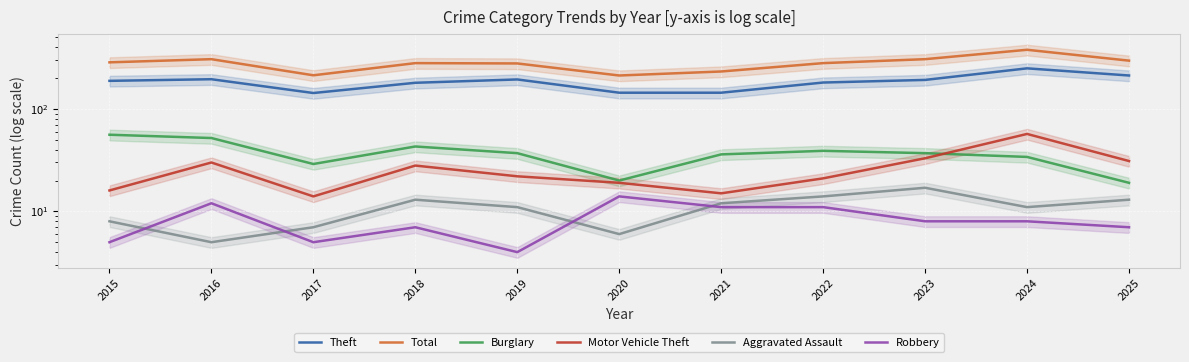

Is it true that Theft equals 195 at 2016?

True